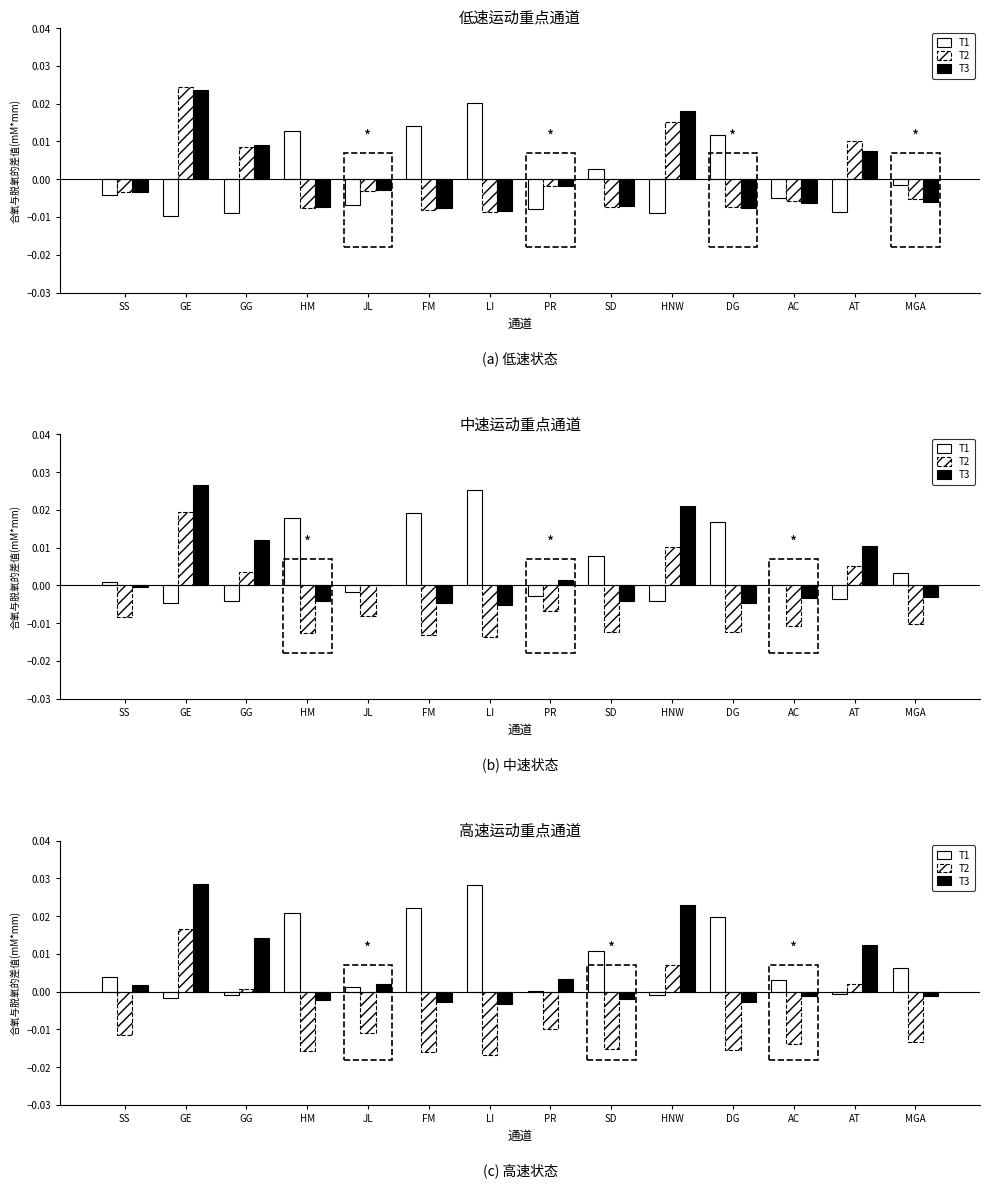

What is the label of the 13th bar from the right?

GE